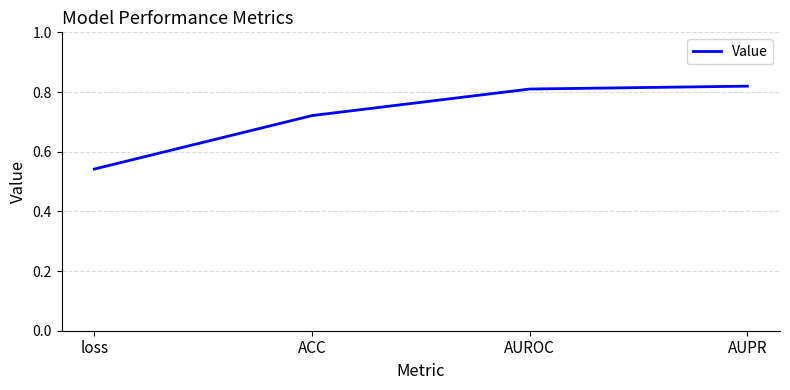

The chart shows a value of 0.8 at AUPR. True or false?

True